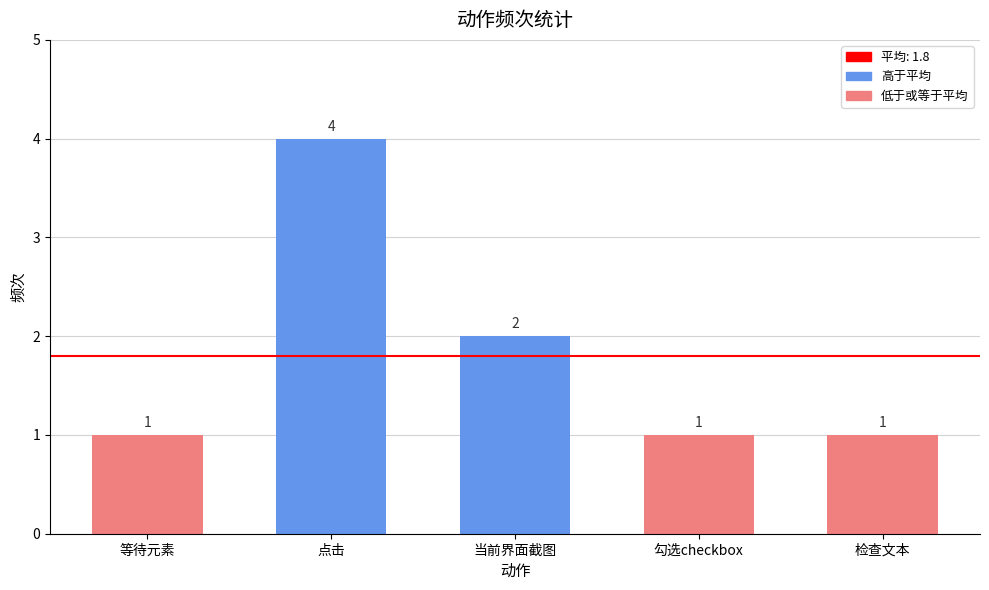

What is the label of the 3rd bar from the right?

当前界面截图